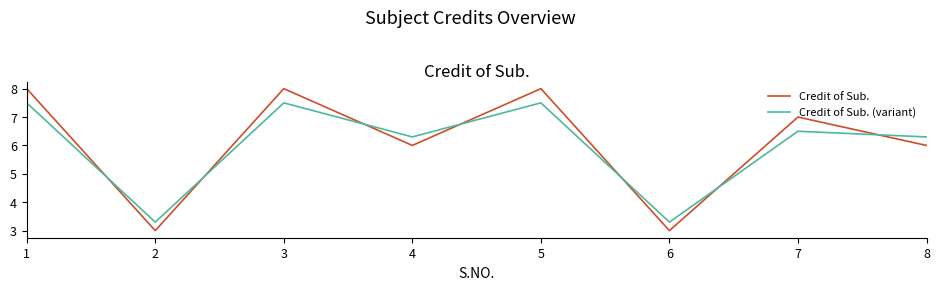

Which series has the largest total across all categories?

Credit of Sub.